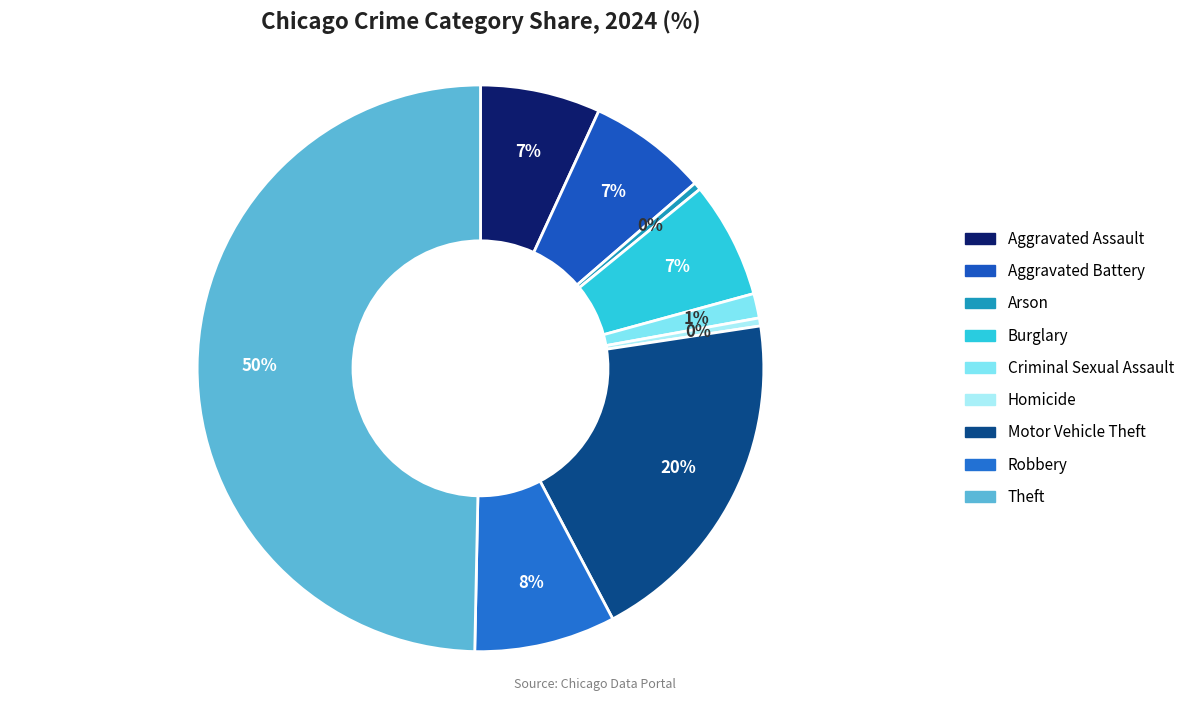

To the nearest percent, what is the difference between the largest and smallest slice percentages?

49%